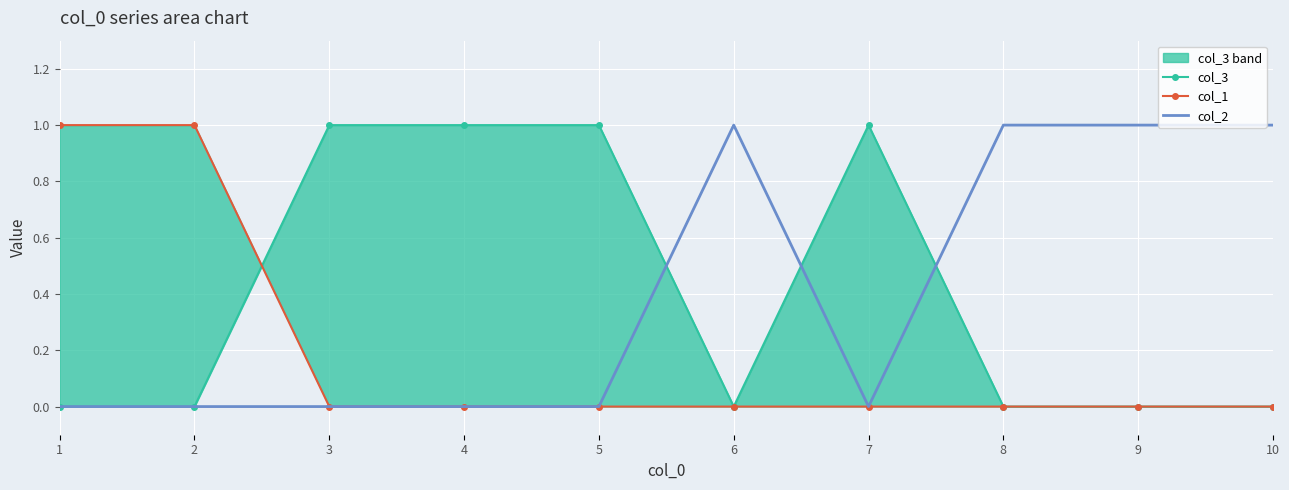

After their last crossing, which series has the higher values: col_2 or col_3?

col_2